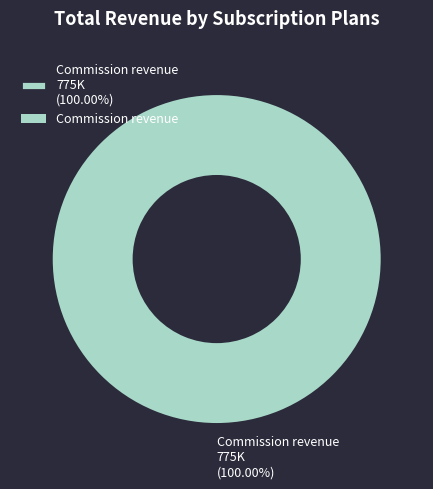

Is there a majority slice in this chart?

Yes